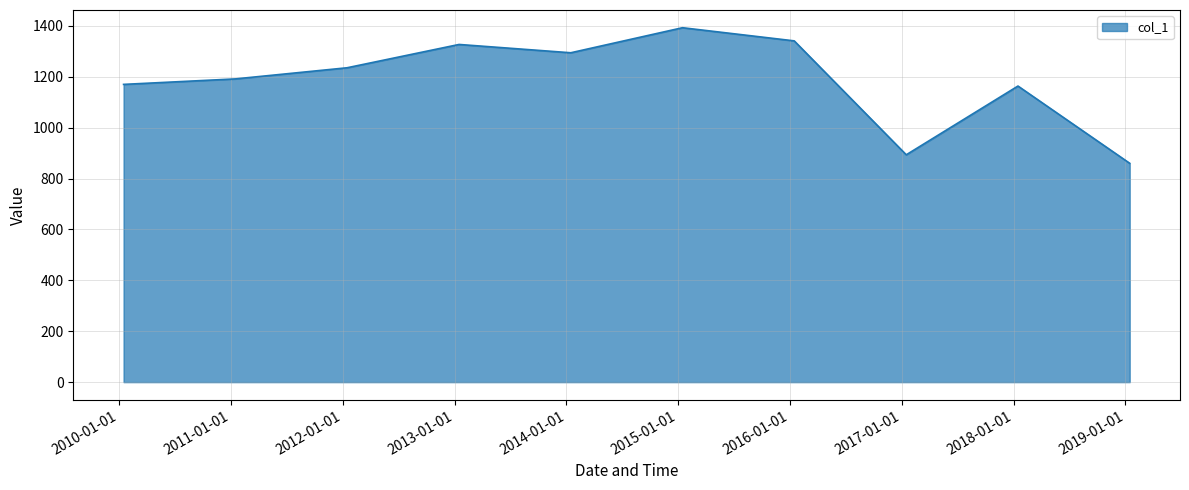

How many values exceed 1235?

5